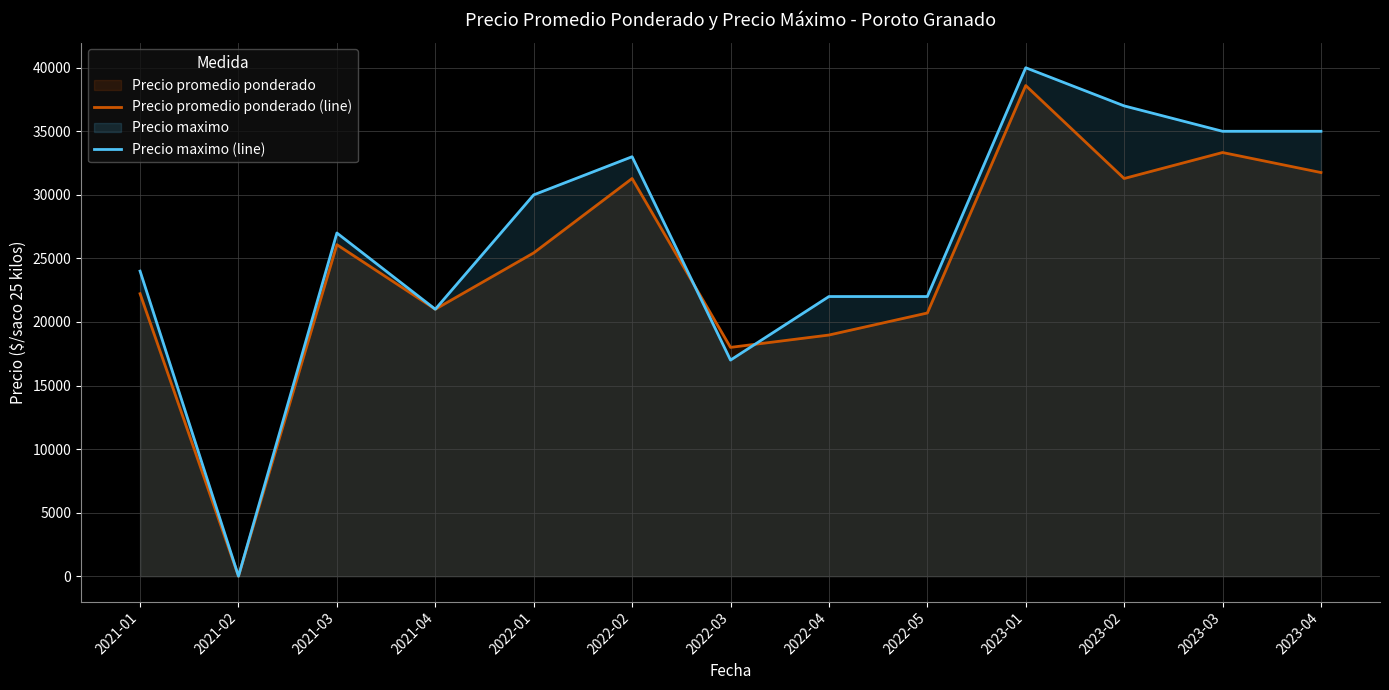

Reading left to right, transcribe all the data shown in this chart.

Precio promedio ponderado (line): 2021-01=22222	2021-02=0	2021-03=26080	2021-04=21000	2022-01=25434	2022-02=31286	2022-03=18000	2022-04=18971	2022-05=20704	2023-01=38600	2023-02=31286	2023-03=33331	2023-04=31756
Precio maximo (line): 2021-01=24000	2021-02=0	2021-03=27000	2021-04=21000	2022-01=30000	2022-02=33000	2022-03=17000	2022-04=22000	2022-05=22000	2023-01=40000	2023-02=37000	2023-03=35000	2023-04=35000